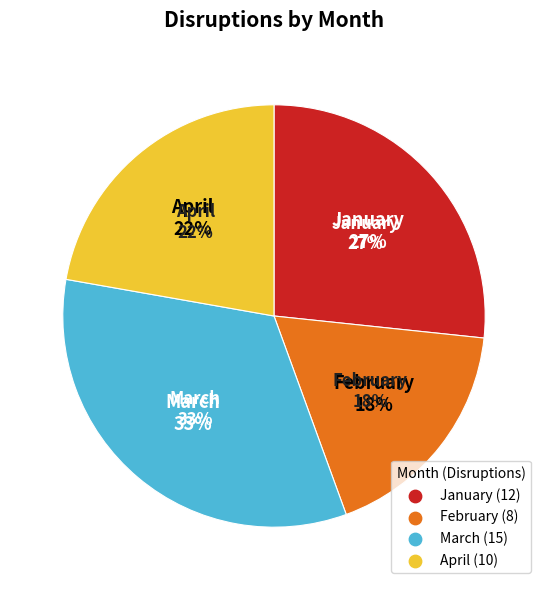

Does March account for over 50% of the chart?

No